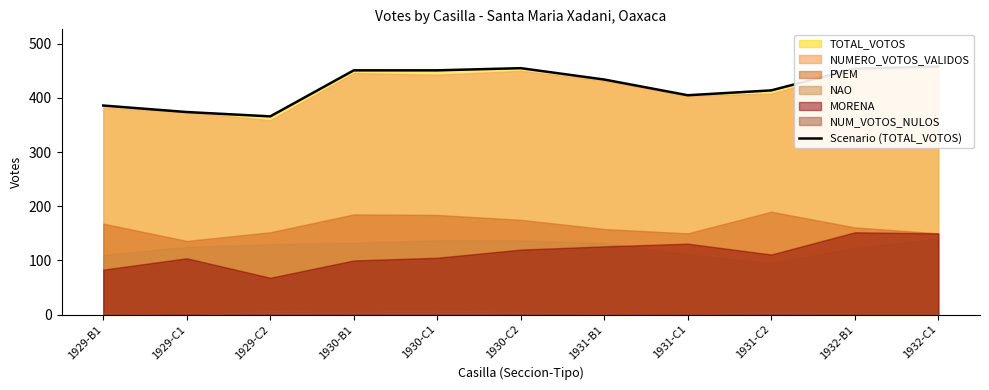

Approximately how many times larger is the value at 1930-C2 compared to 1929-B1?

1.2